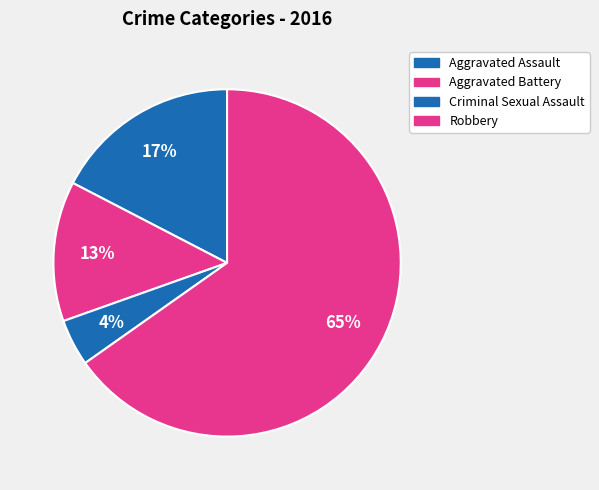

Count the number of slices in the pie.

4